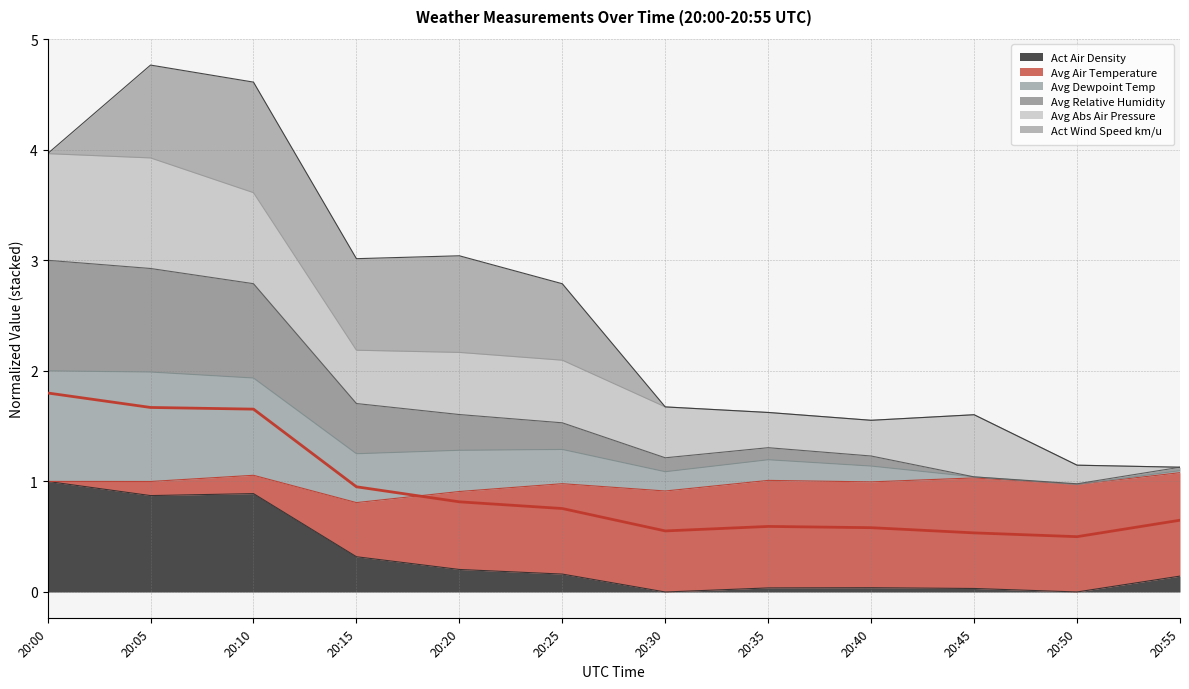

True or false: Act Air Density has a value of 0.0 at 20:50.

True